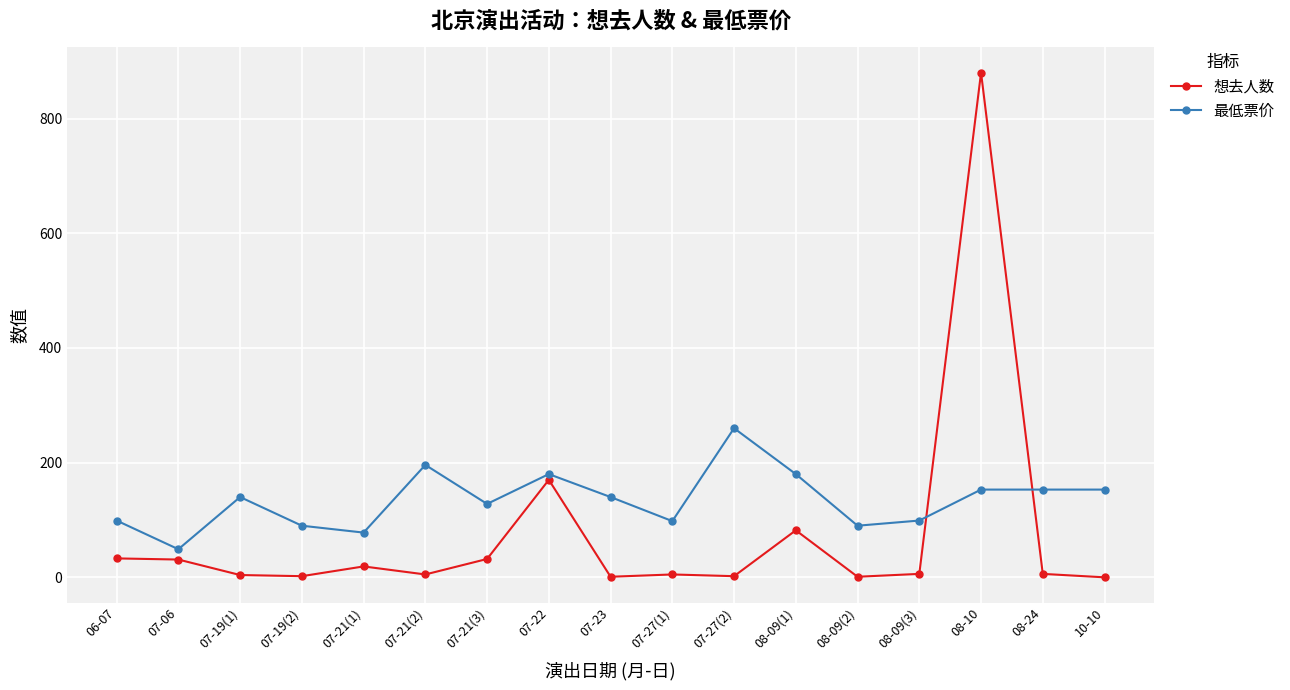

After their last crossing, which series has the higher values: 最低票价 or 想去人数?

最低票价